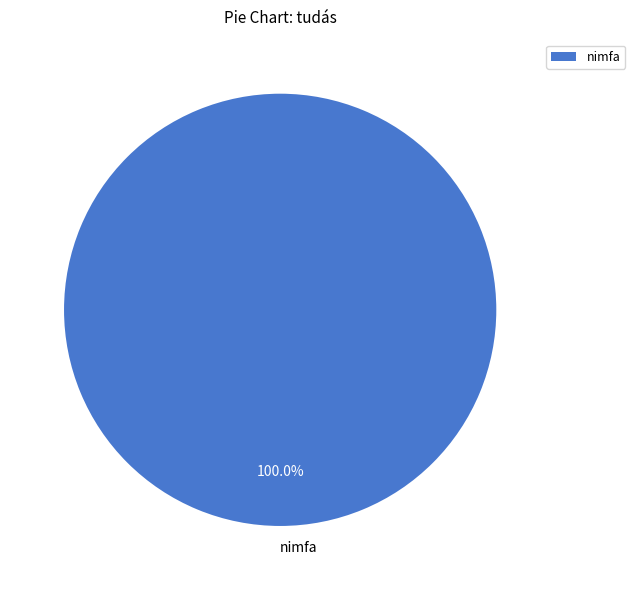

Rank the categories by value from highest to lowest.

nimfa